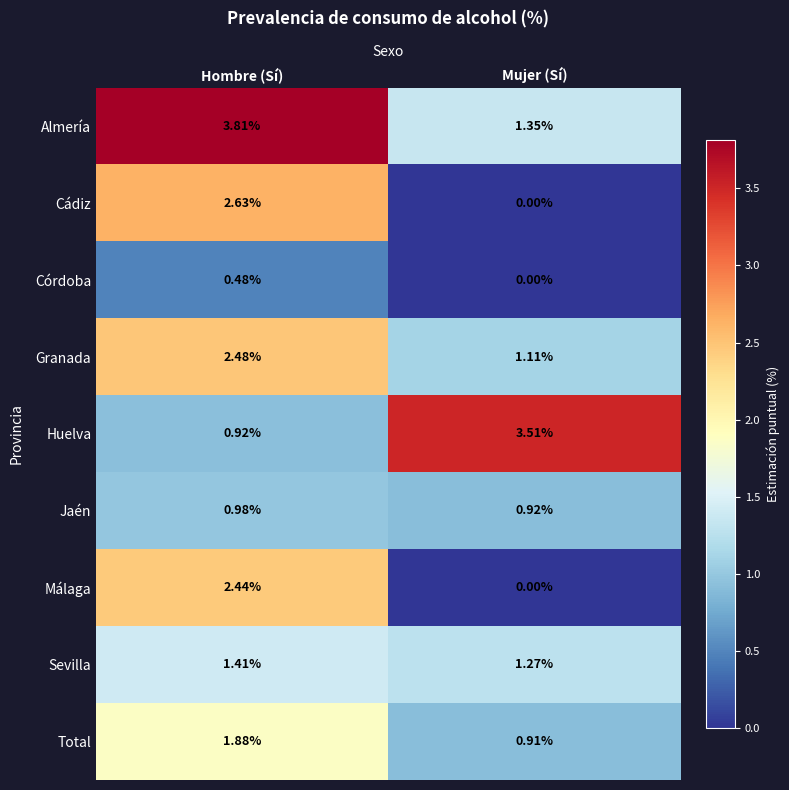

At which label does Sevilla reach its peak?

Hombre (Sí)